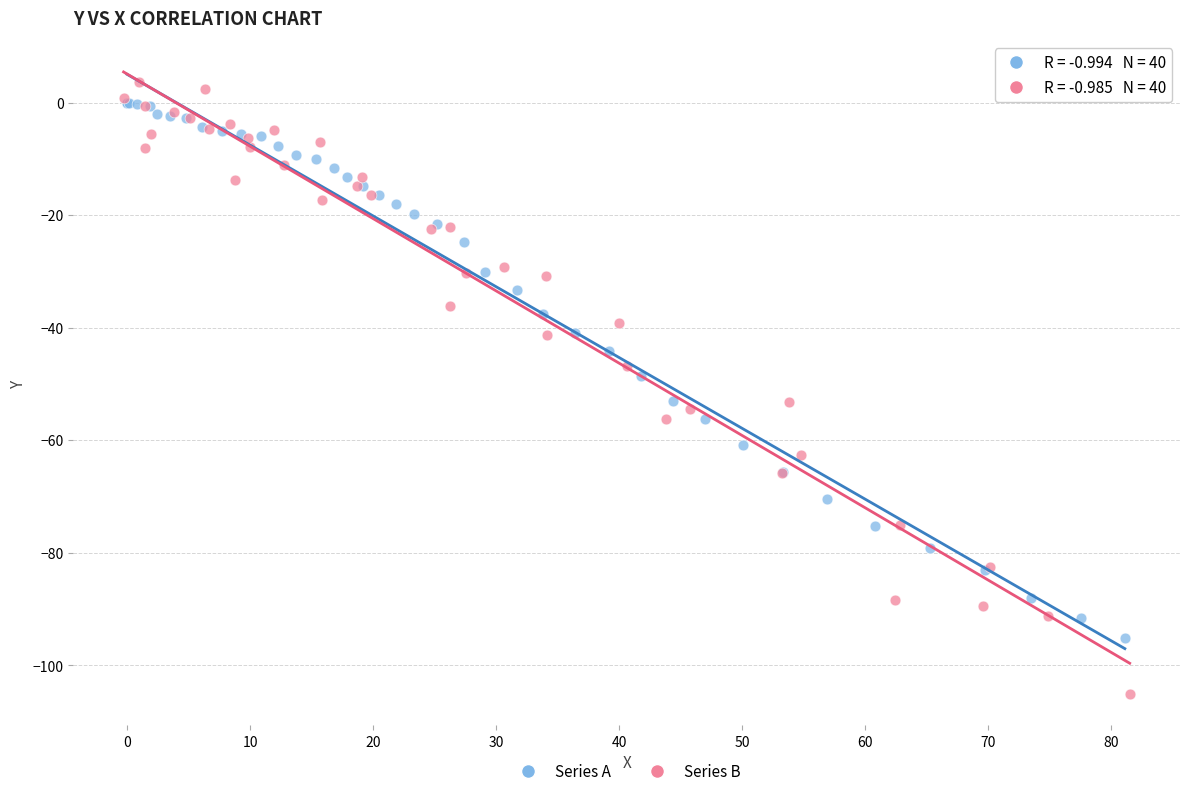

Which series has the widest spread of Y values?

Series B